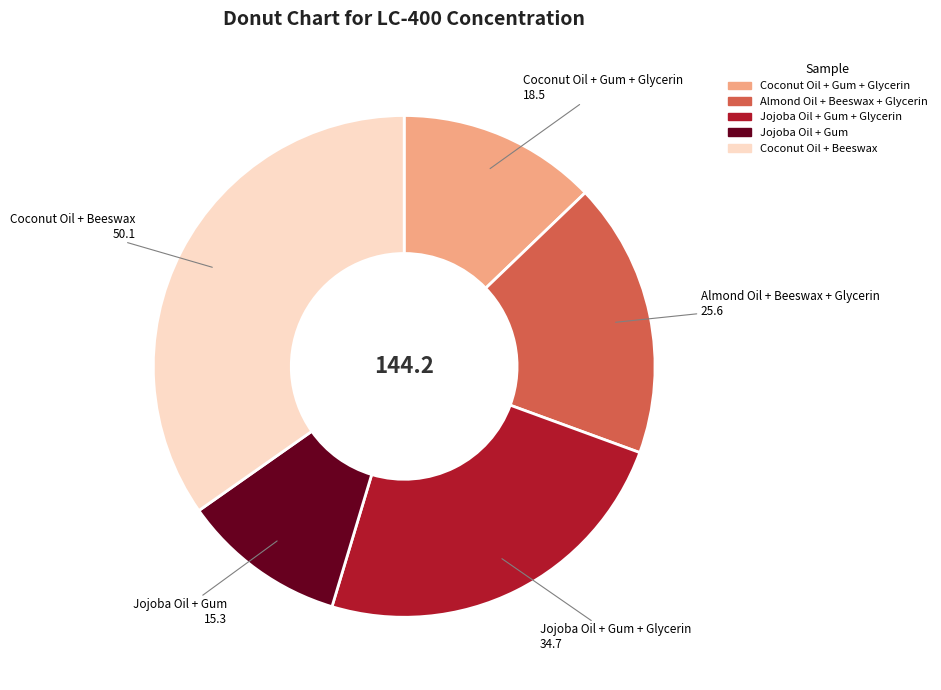

Is there any slice that represents more than half of the pie?

No